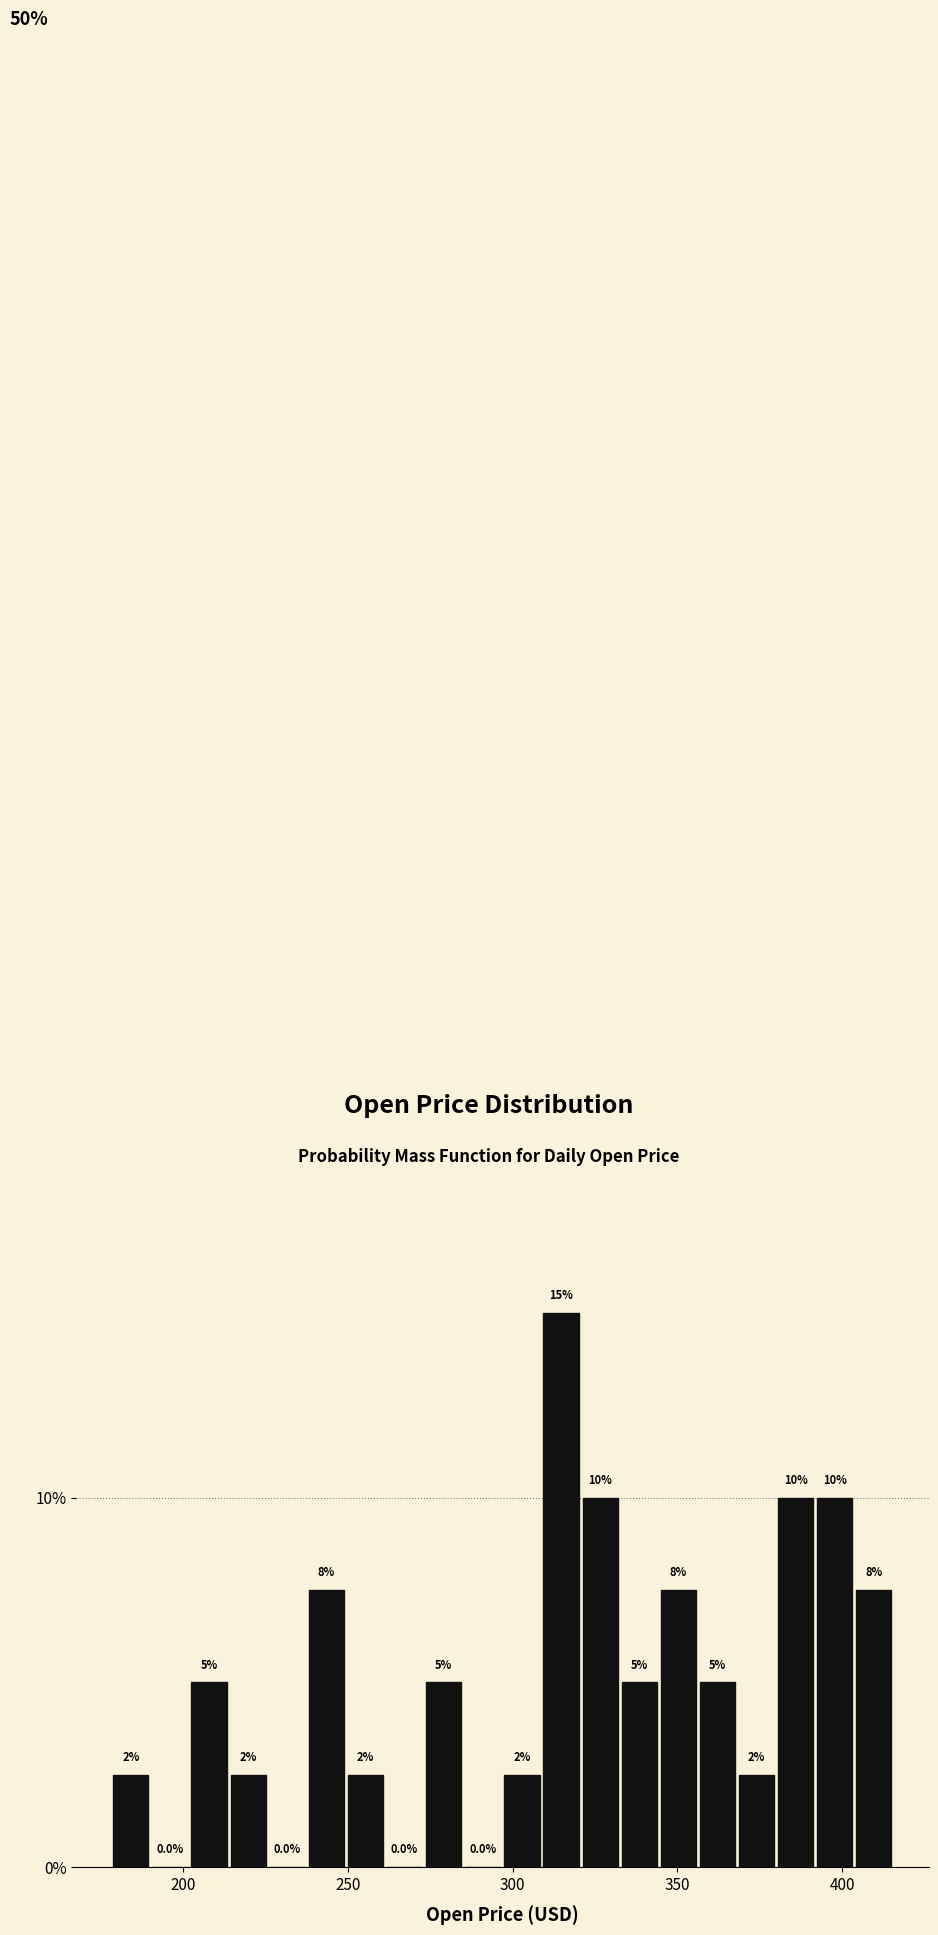

Read against the x-axis, roughly where is the centre of the tallest bar?

315